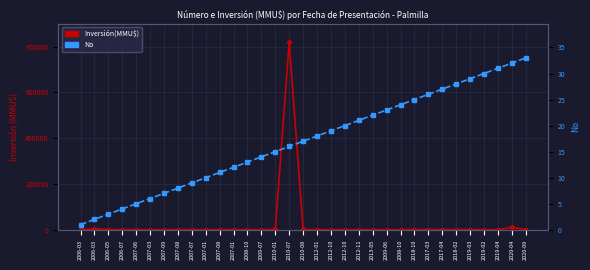

How many values in the Inversión(MMU$) series exceed 260?

15